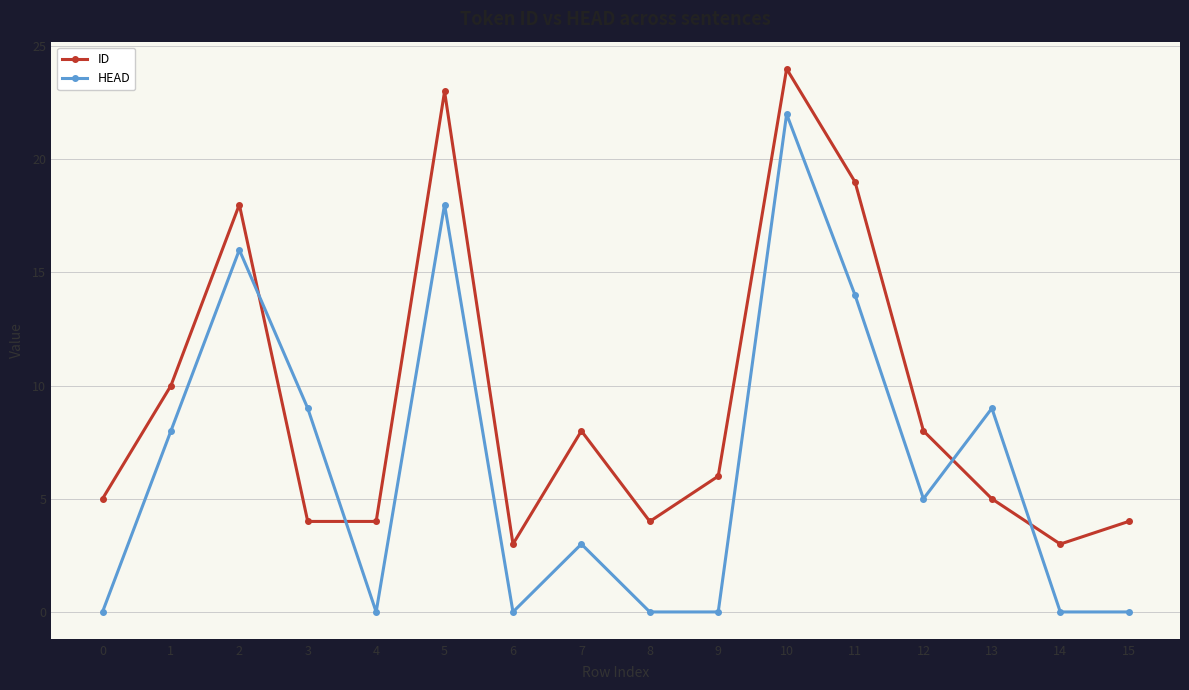

Where is the first local maximum for HEAD?

2